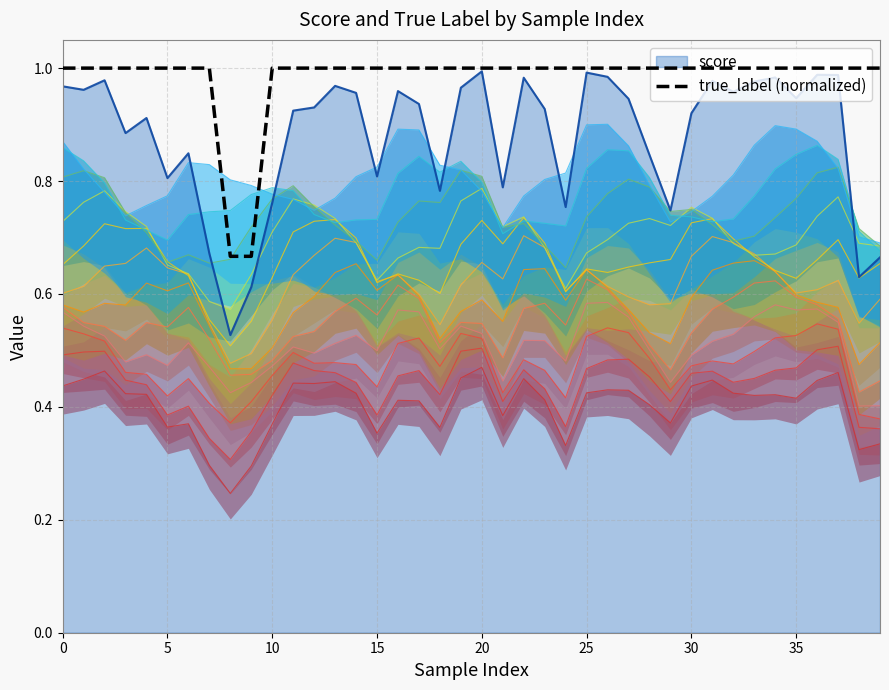

What is the value of the 13th point from the left?

1.0